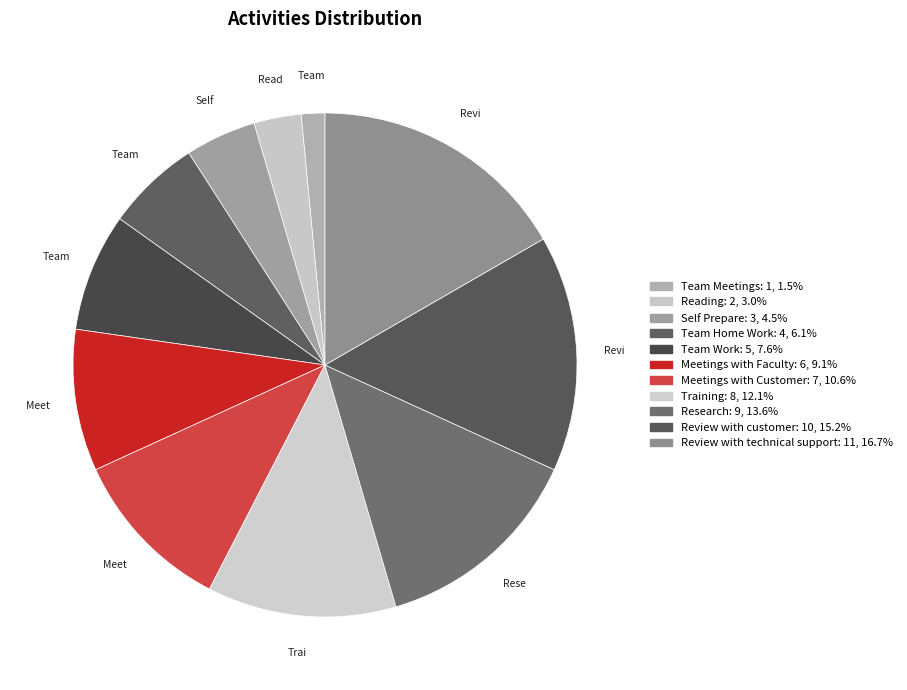

To the nearest percent, what portion does Meetings with Faculty represent?

9%